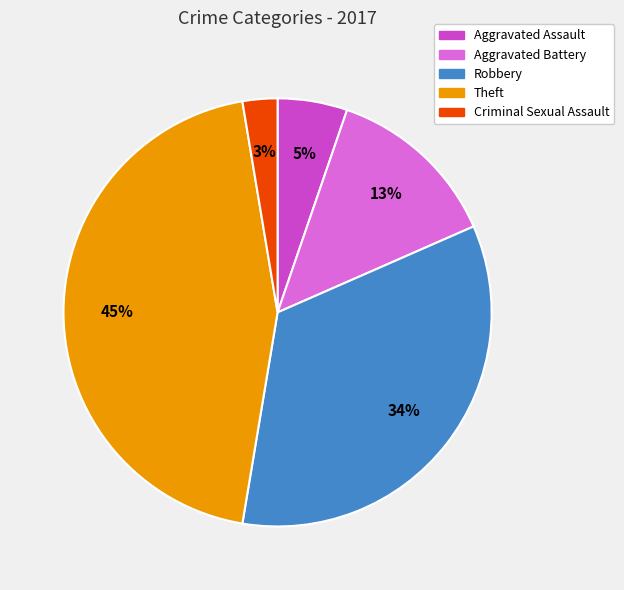

Does Aggravated Battery account for over 50% of the chart?

No